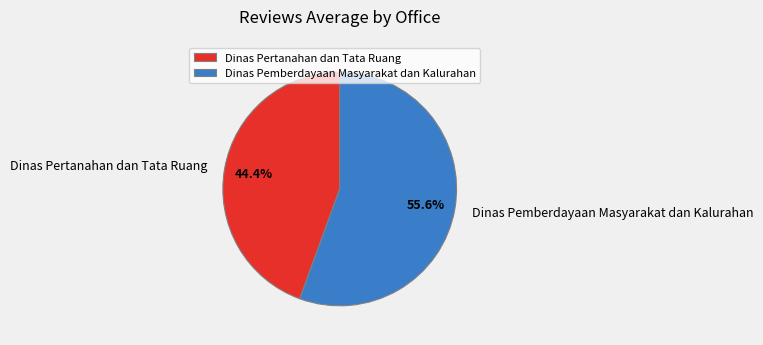

Is the sum of Dinas Pertanahan dan Tata Ruang and Dinas Pemberdayaan Masyarakat dan Kalurahan greater than half?

Yes